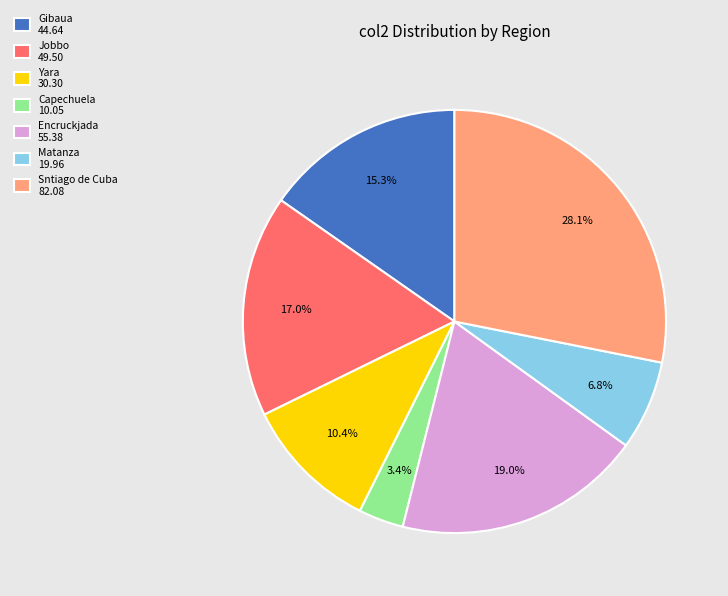

Is it true that Gibaua is 15% of the pie?

True